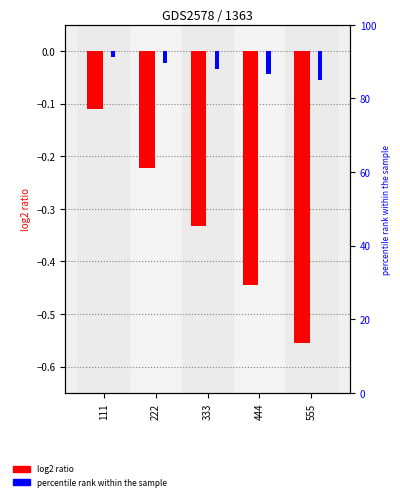

How many bars are there in each group?

2